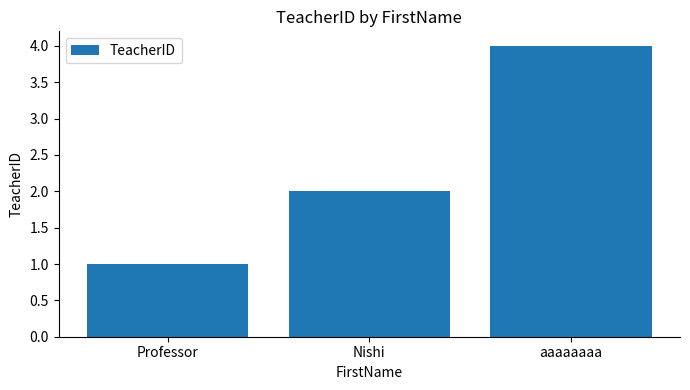

Reading left to right, transcribe all the data shown in this chart.

Professor=1	Nishi=2	aaaaaaaa=4